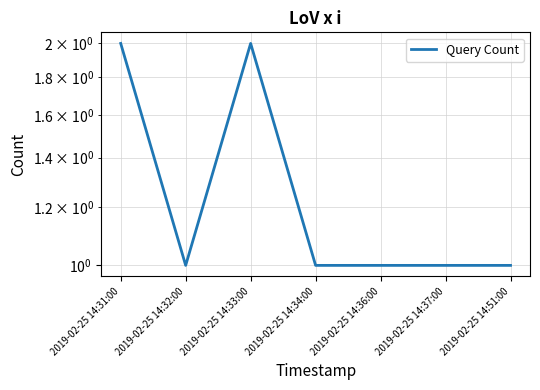

What is the sum of all values?

9